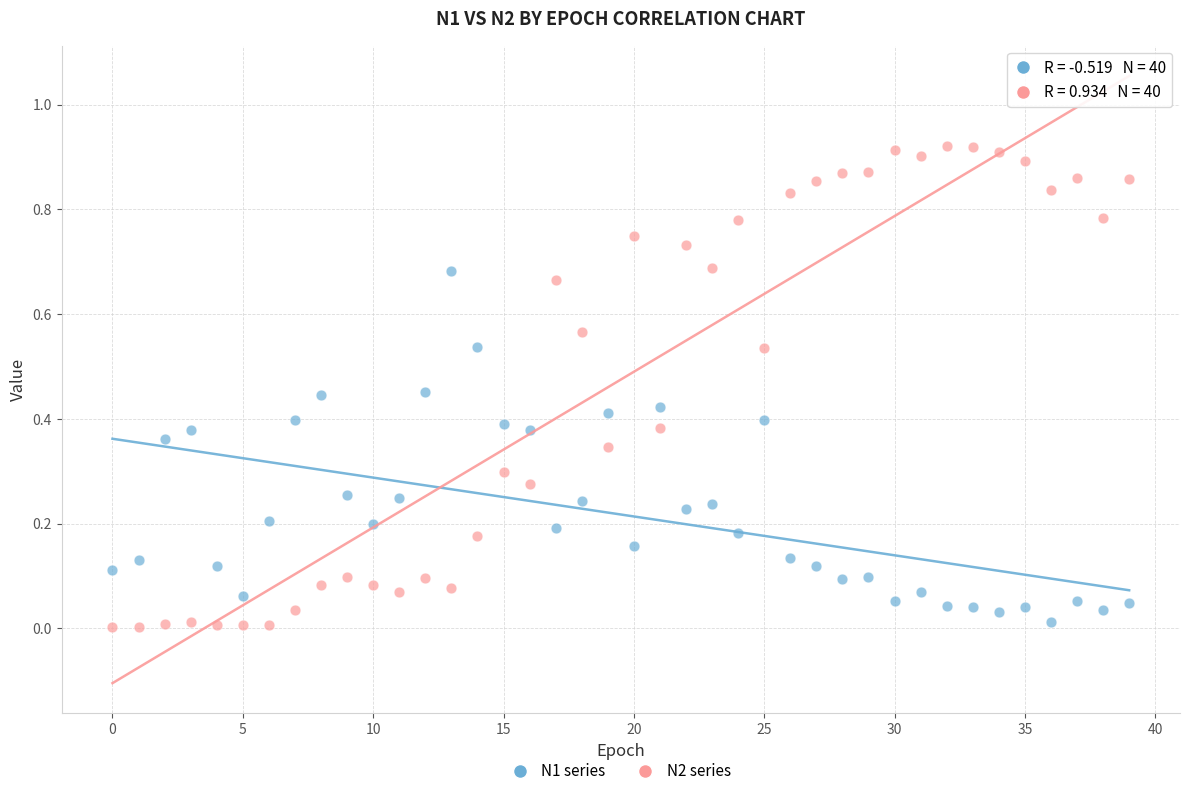

Count the number of points in this scatter plot.

80